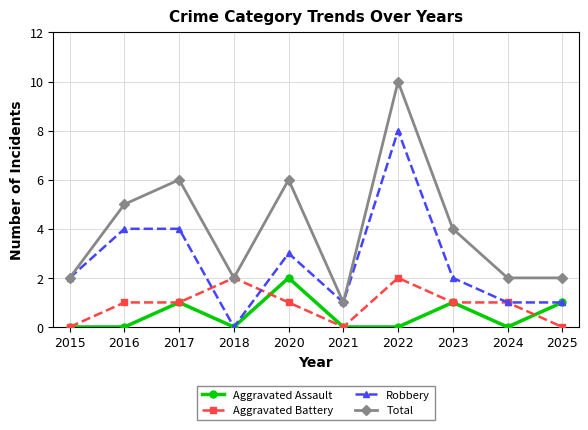

How many Aggravated Assault values are between 0 and 1?

9